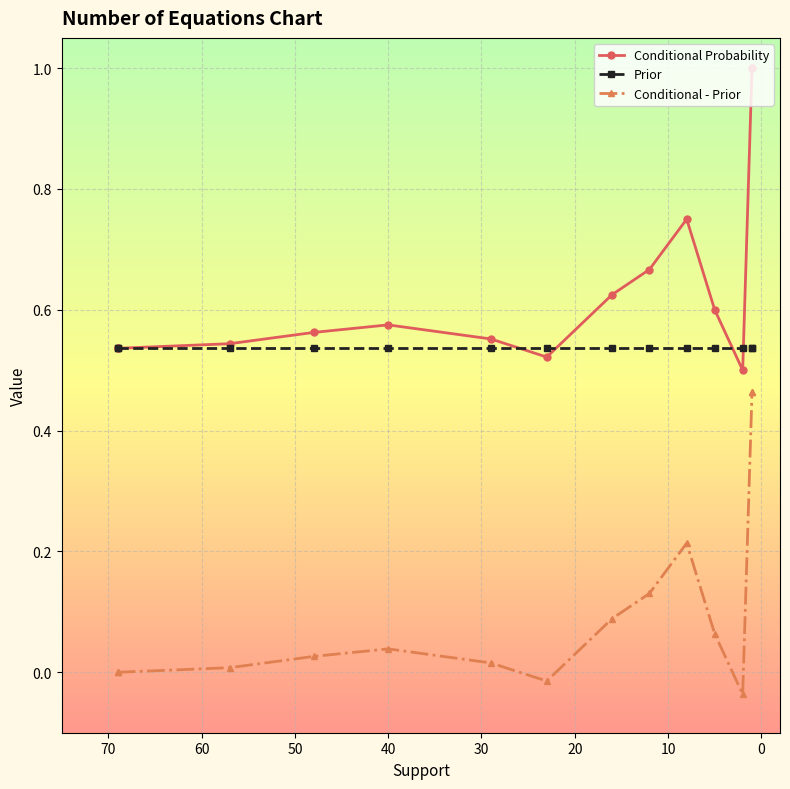

Which series has the largest total across all categories?

Conditional Probability